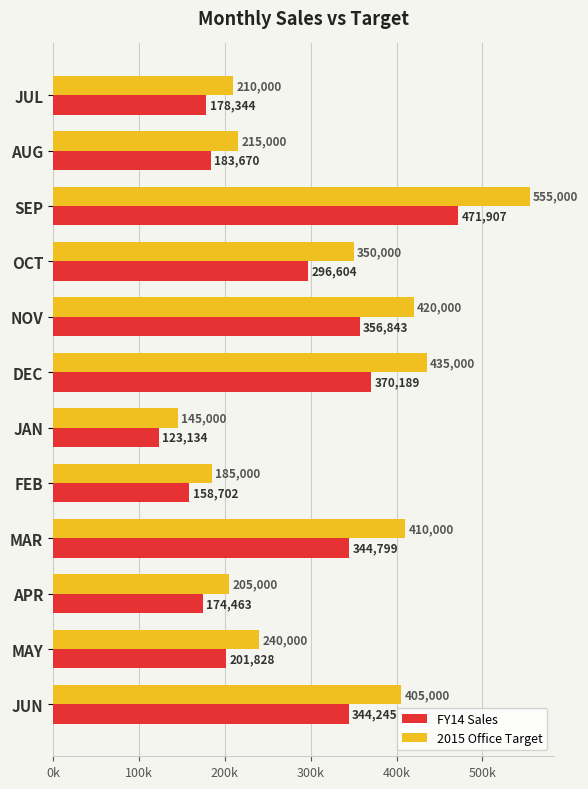

What are all the series names shown in the legend?

FY14 Sales, 2015 Office Target